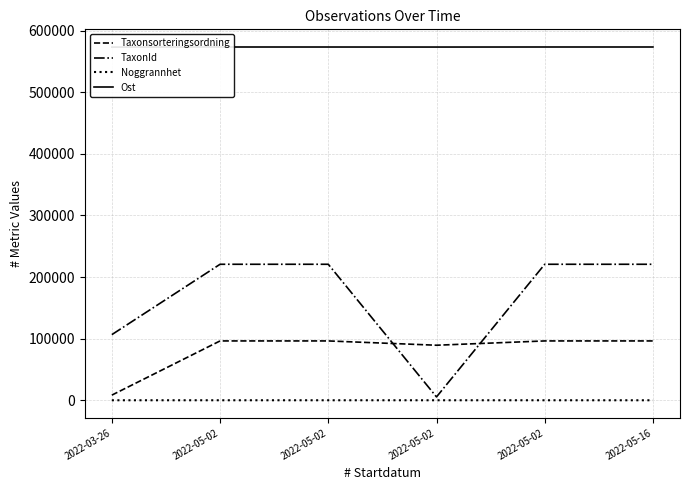

What is the label of the 6th point from the left?

2022-05-16